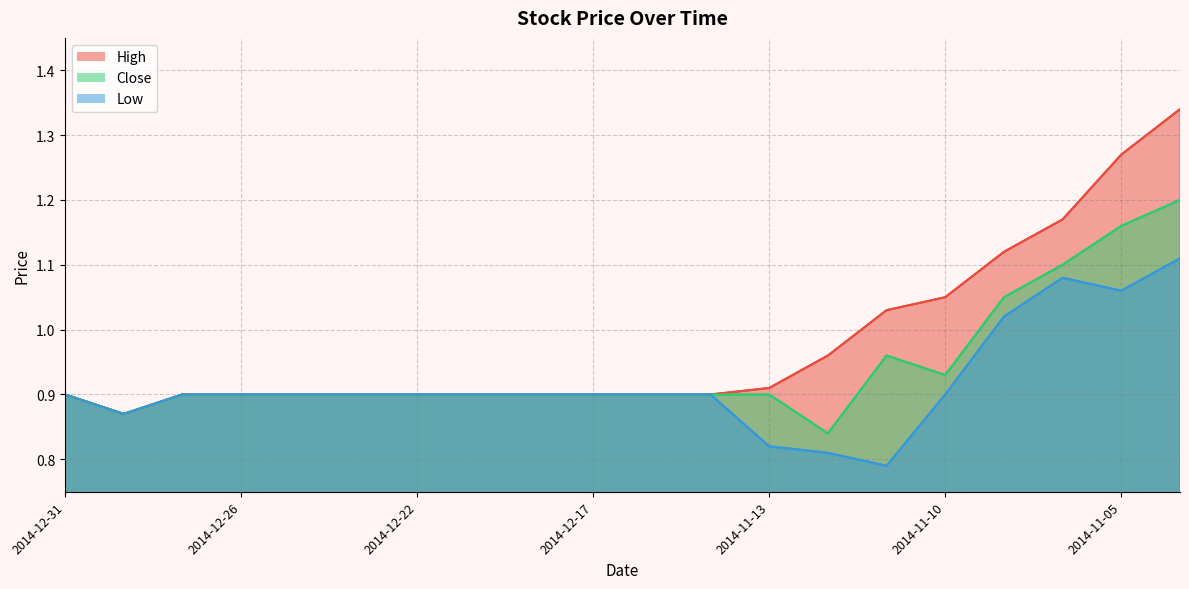

True or false: Close has a value of 0.3 at 2014-11-12.

False